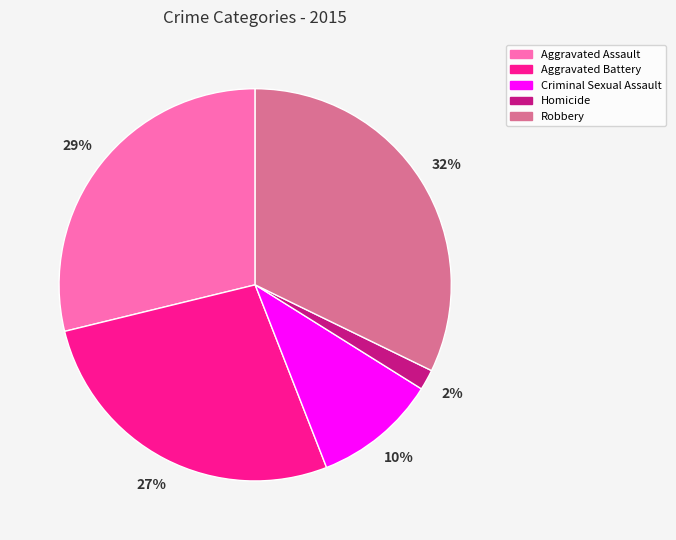

To the nearest percent, what is the average slice percentage?

20%